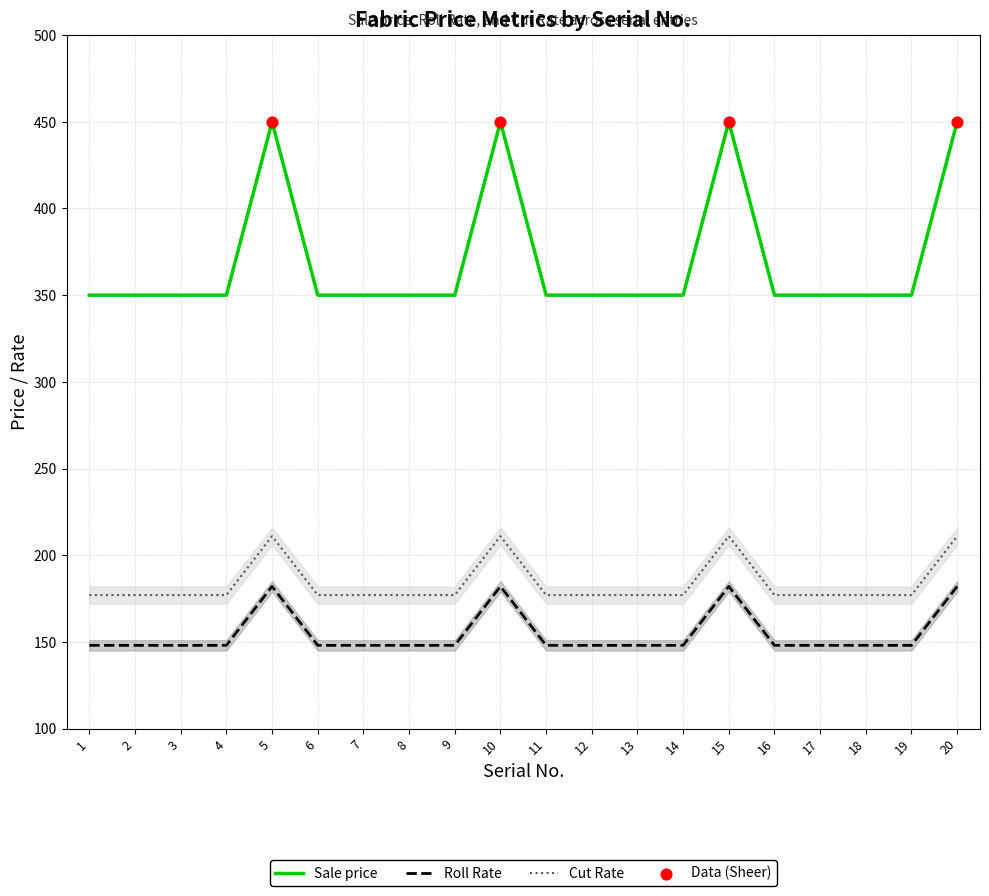

True or false: Roll Rate and Sale price intersect in this chart.

False